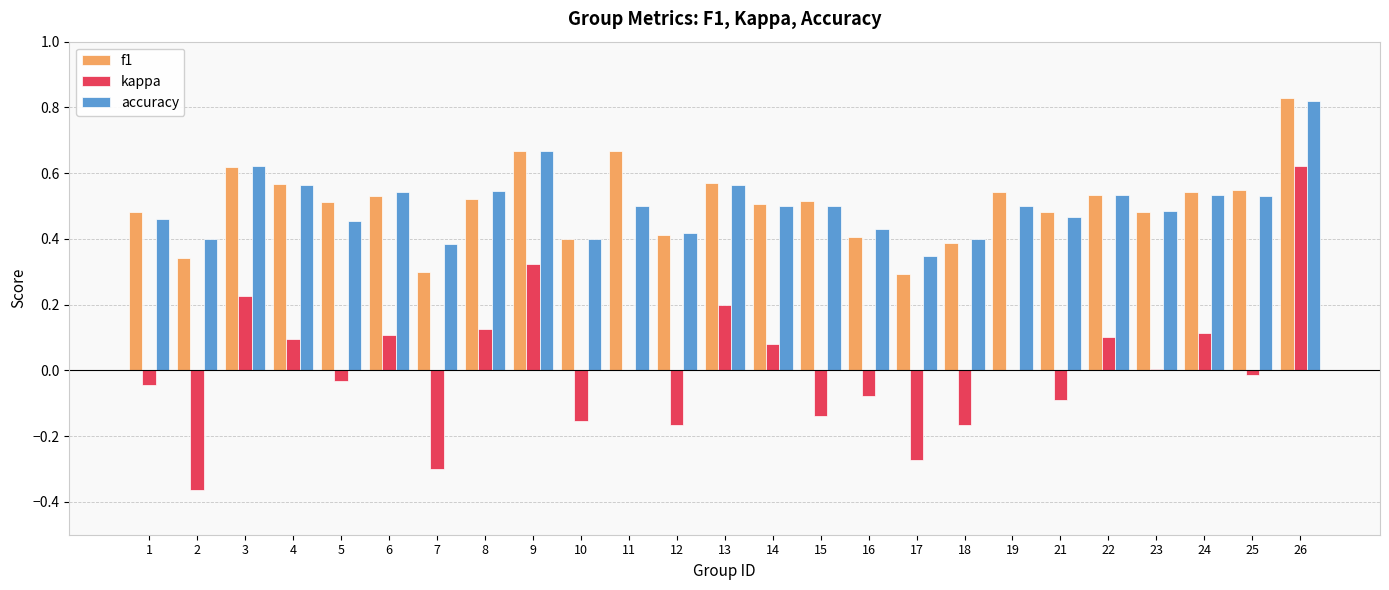

How many categories are shown in the chart?

25